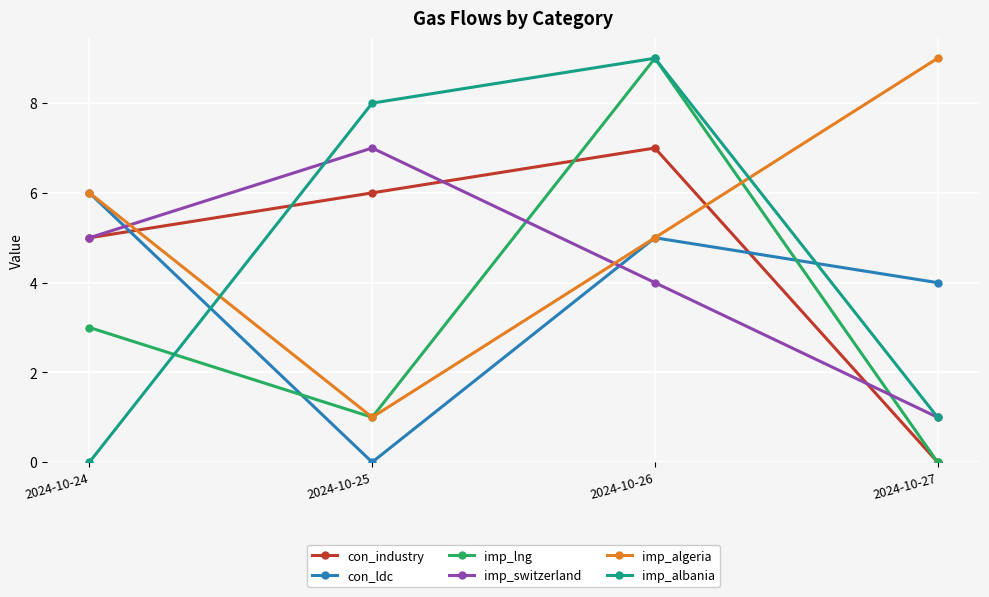

What is the difference between the second highest and minimum values in the imp_switzerland series?

4